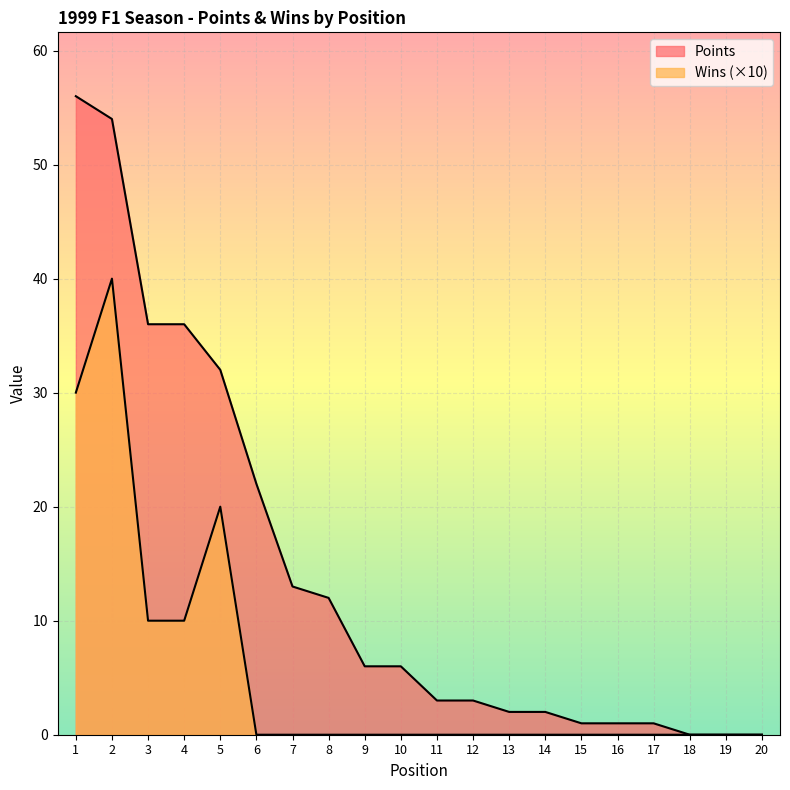

True or false: Wins has a value of -14 at 10.

False